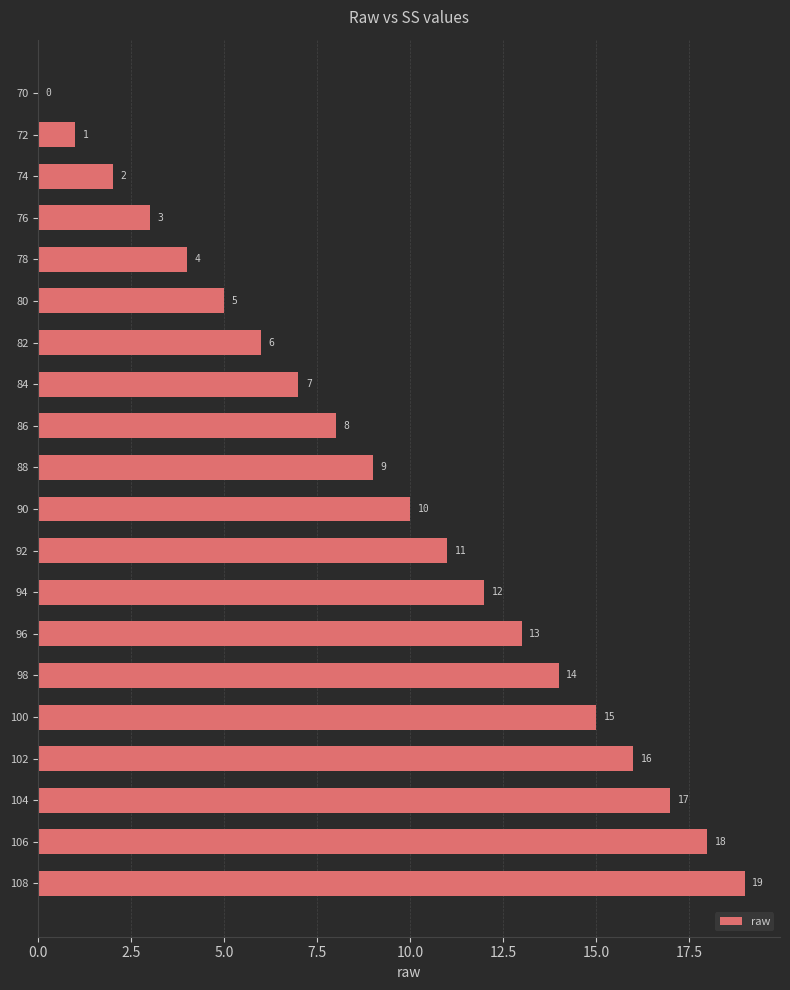

True or false: the data shows 2 at 74.

True